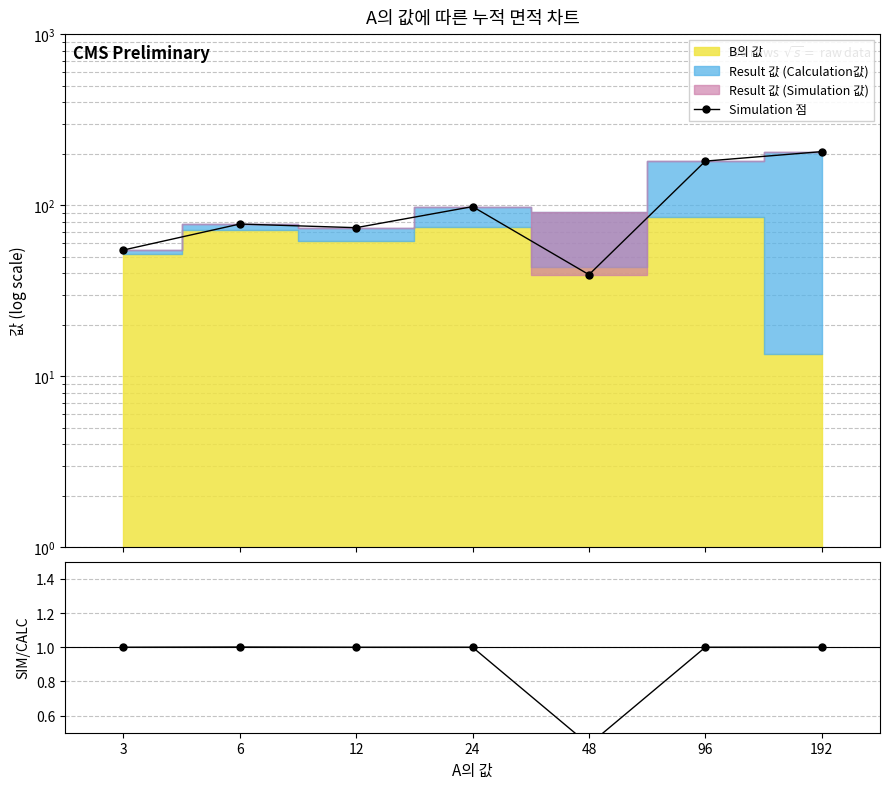

True or false: Simulation 점 has a value of 54.6 at 3.

True